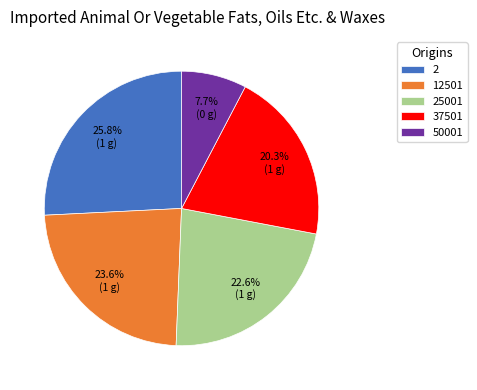

Is it true that 37501 is 20% of the pie?

True